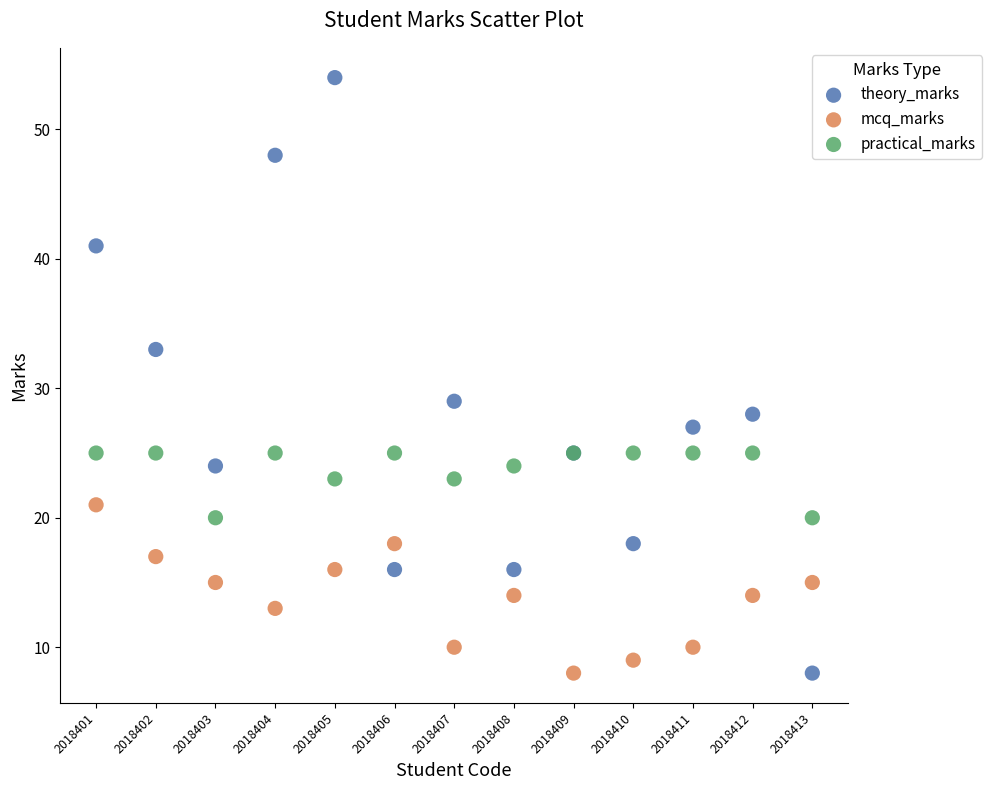

What are all the series names shown in the legend?

theory_marks, mcq_marks, practical_marks